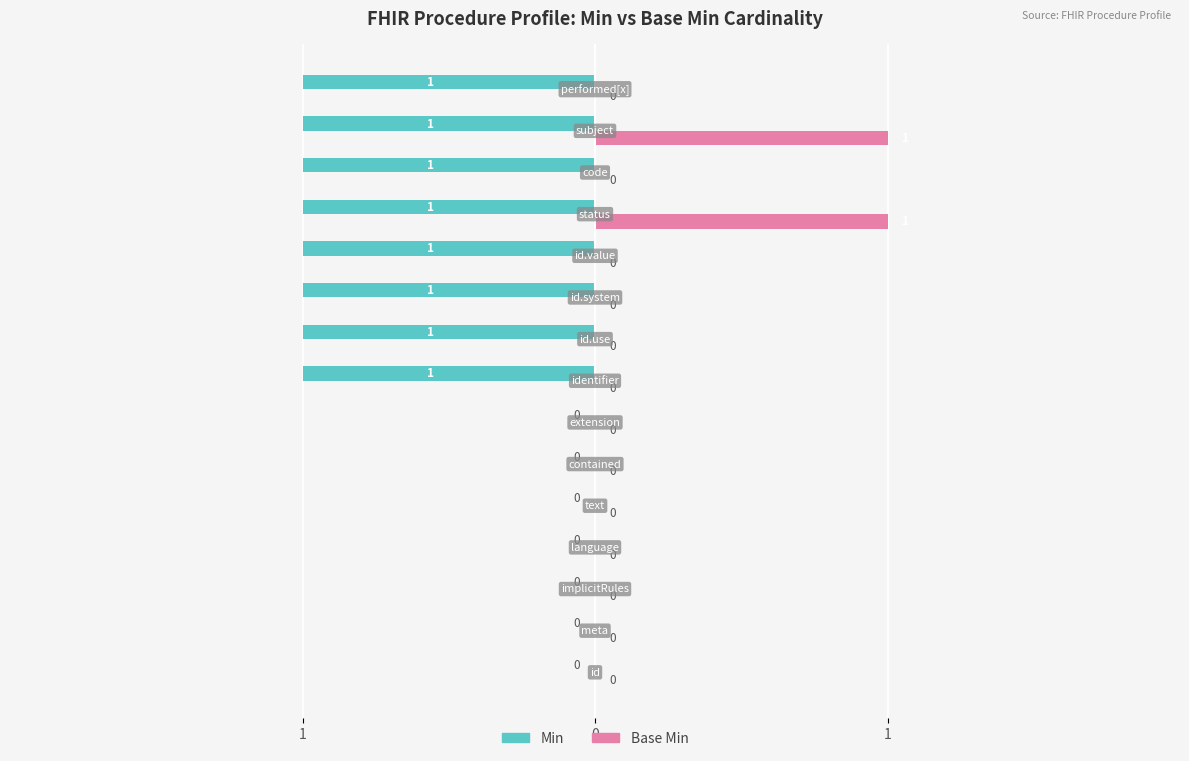

What are all the series names shown in the legend?

Min, Base Min